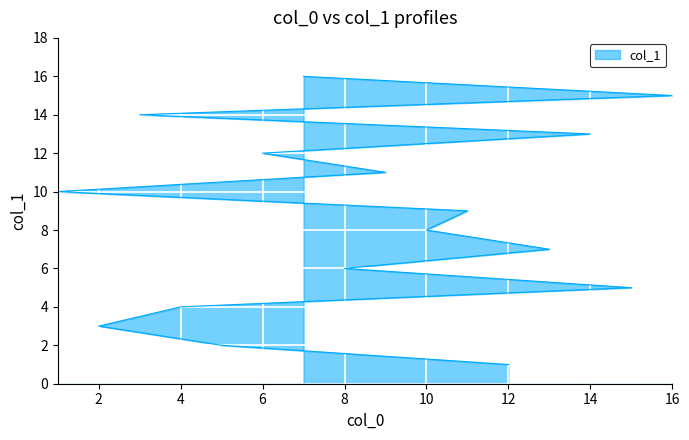

Reading left to right, what are all the values shown in this chart?

1	2	3	4	5	6	7	8	9	10	11	12	13	14	15	16